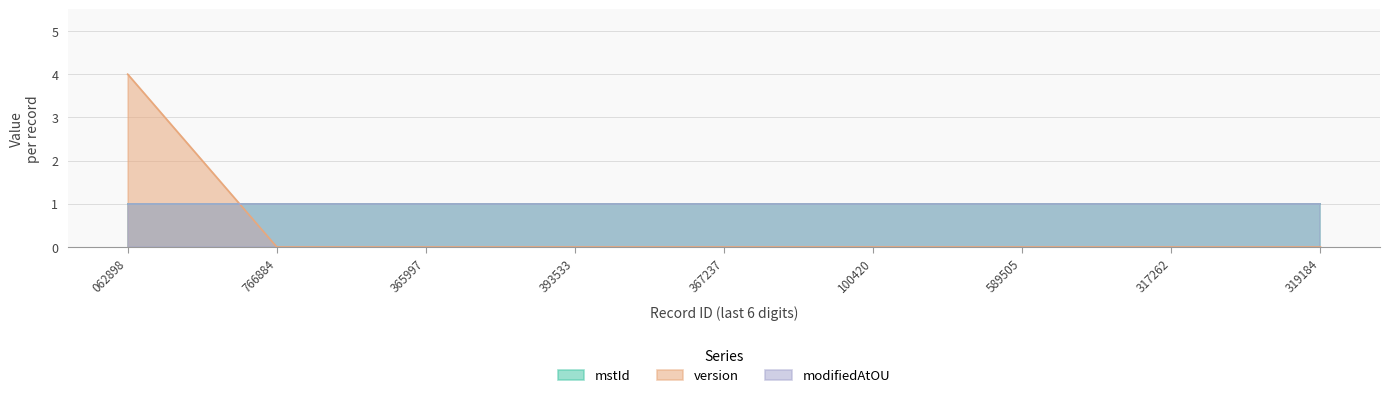

The value of mstId at 1735891589505 is 0. True or false?

False